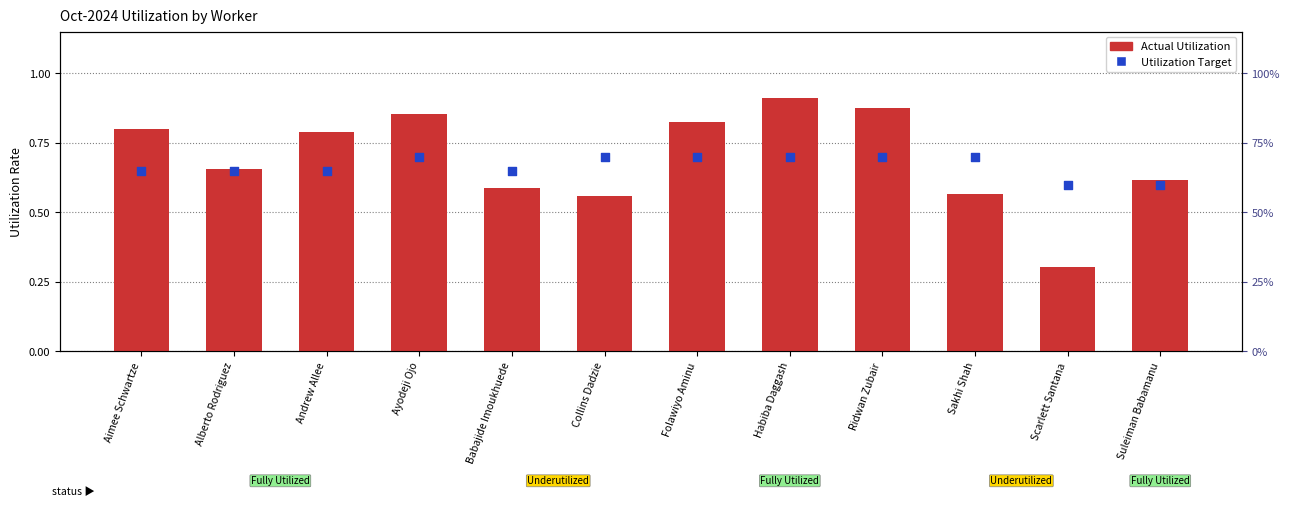

Which series has the largest total across all categories?

Actual Utilization